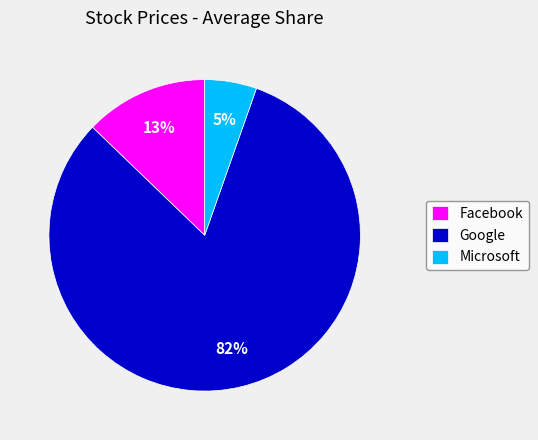

What percentage is the Microsoft slice, to the nearest percent?

5%